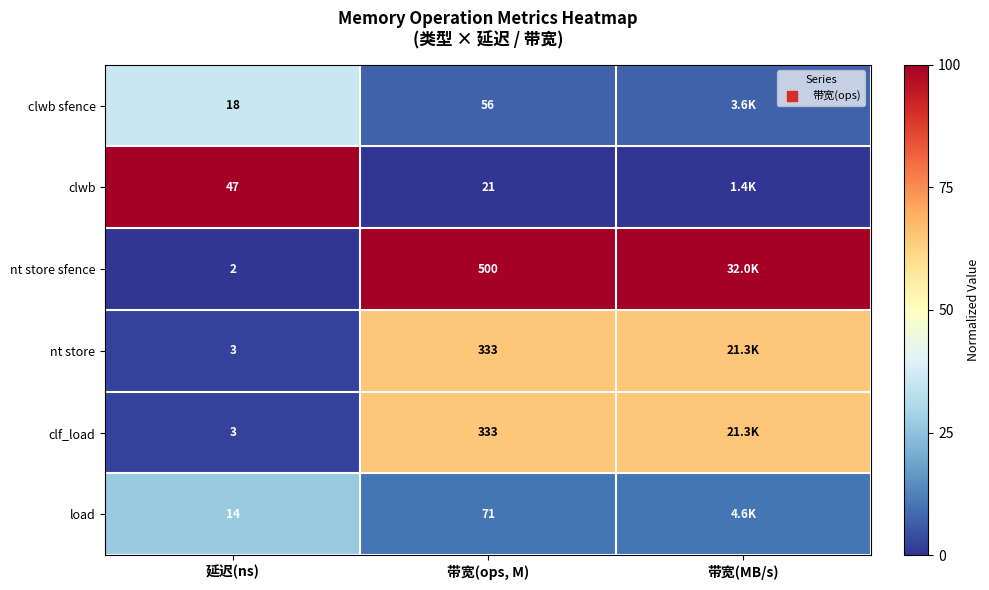

Between 延迟(ns) and 带宽(ops, M), which series saw the biggest shift?

nt store sfence